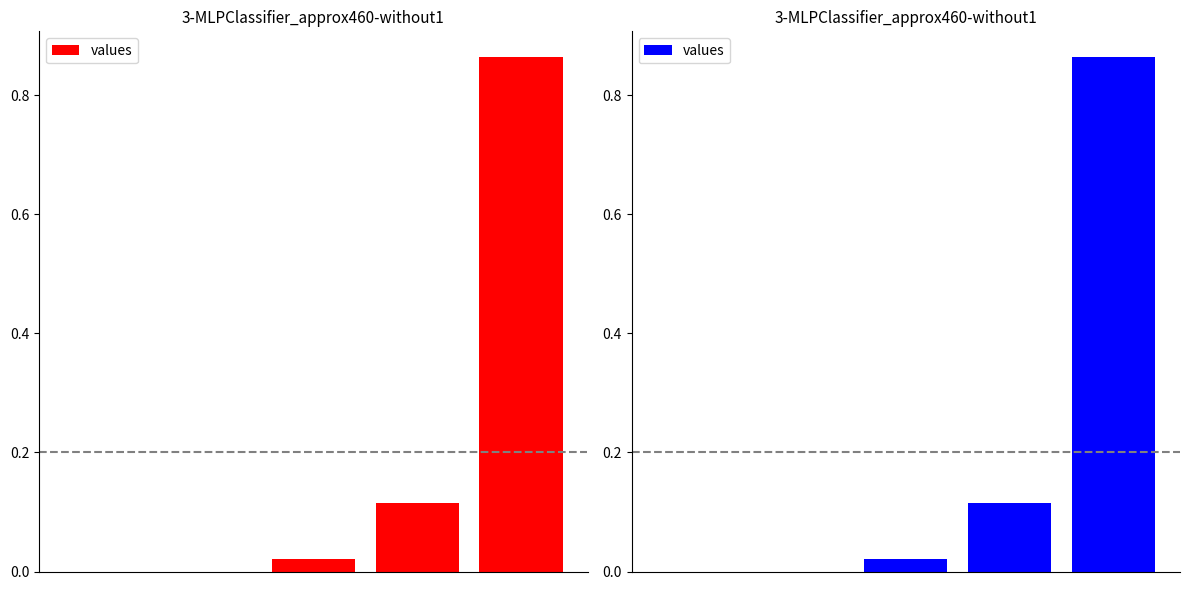

Reading left to right, what are all the values shown in this chart?

0=0.0	1=0.0	2=0.0	3=0.1	4=0.9